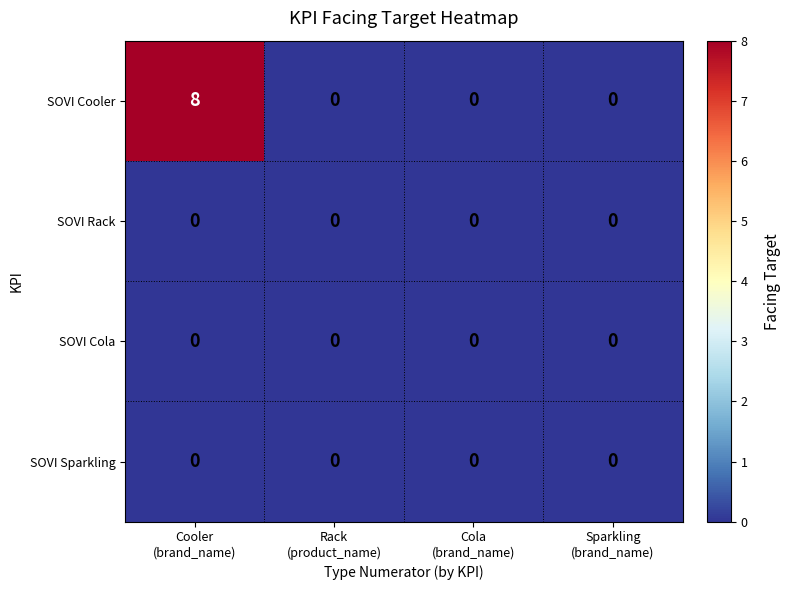

What is the total value across all series at Cooler
(brand_name)?

8